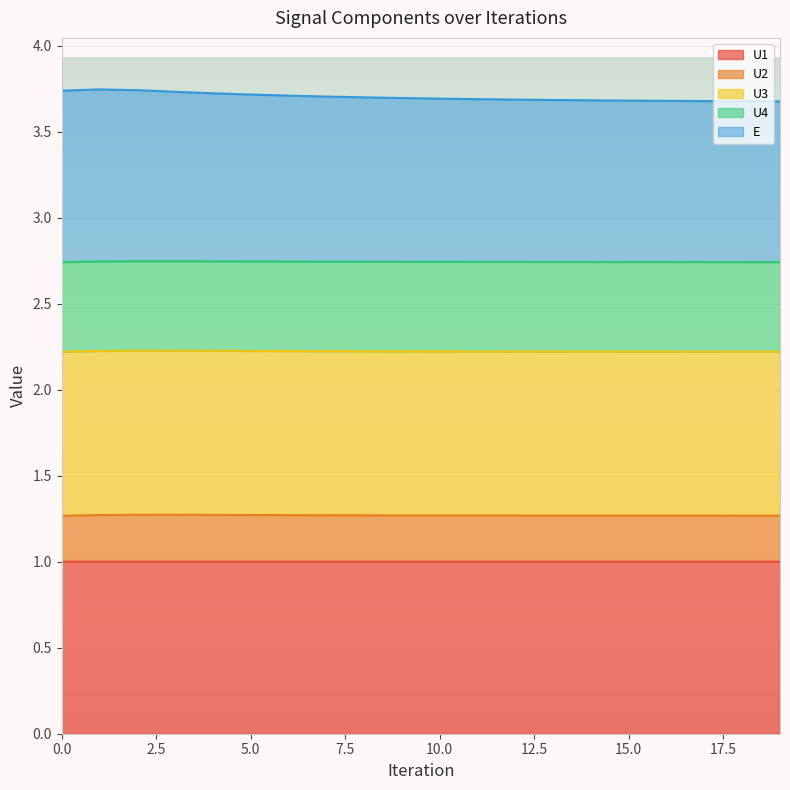

Where is the first local maximum for U4?

3